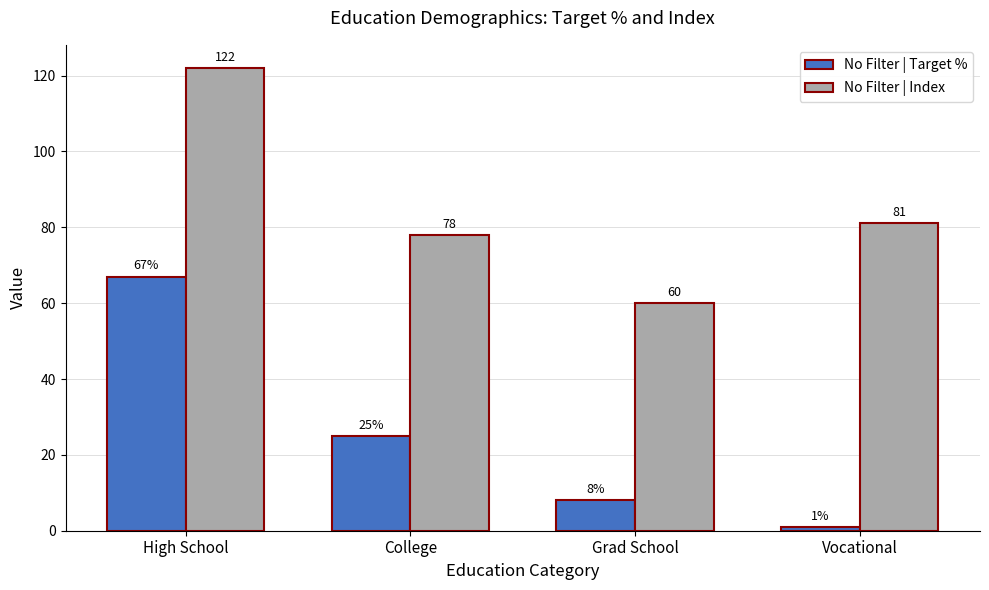

Which category has the lowest value across all series?

Vocational